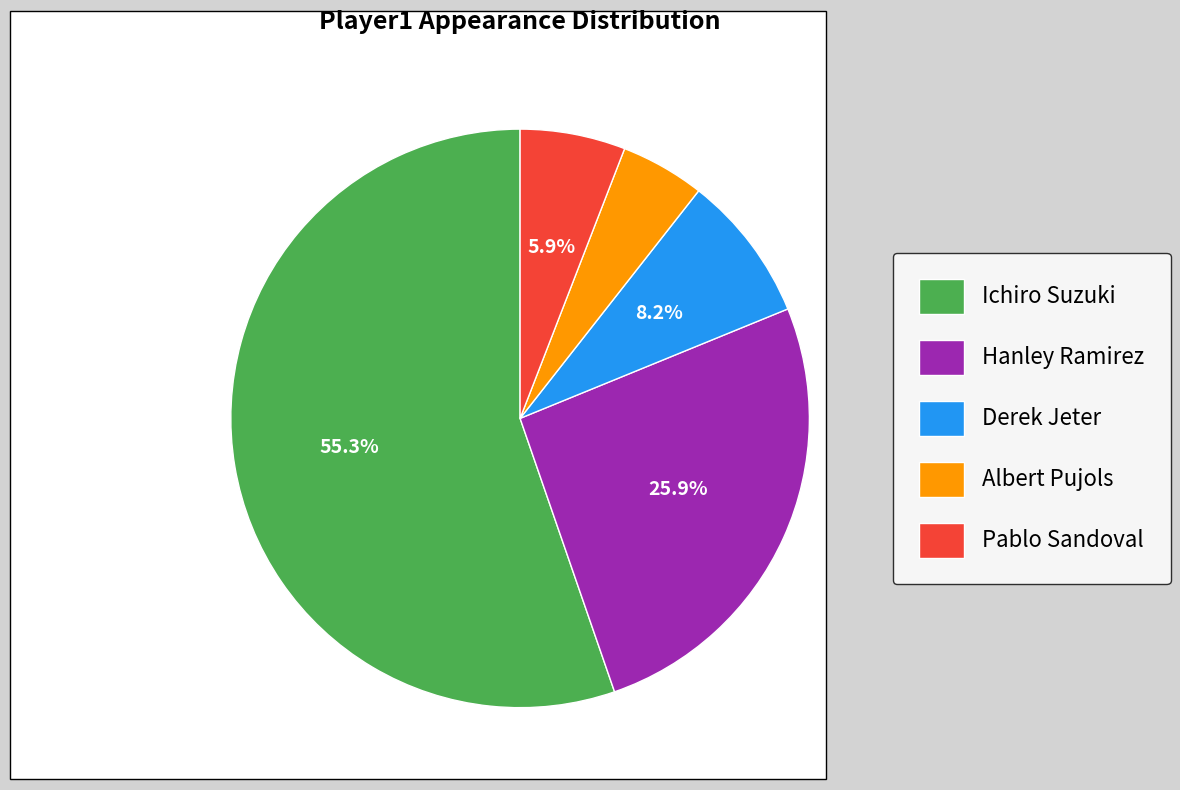

Is Albert Pujols the majority of the pie?

No